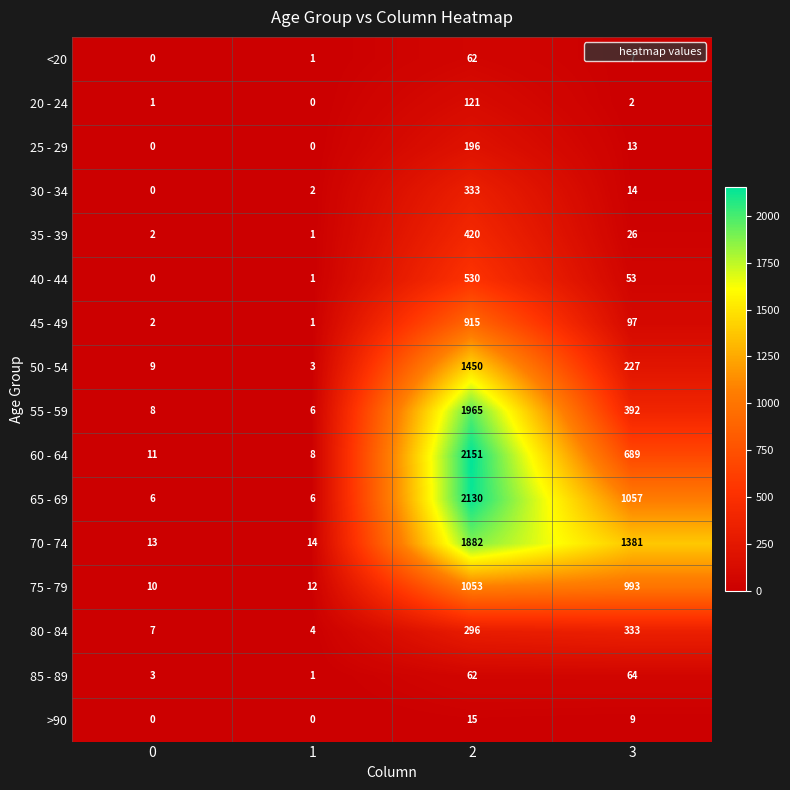

What is the highest value of the 35 - 39 series?

420